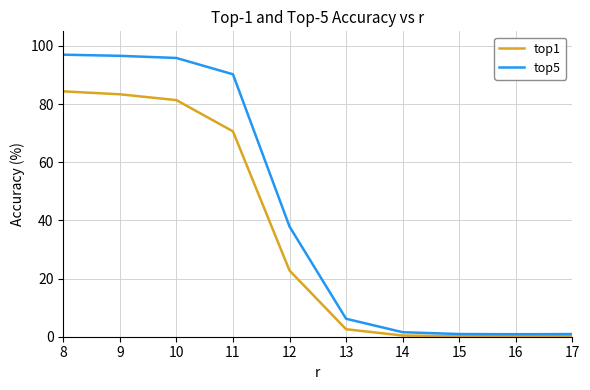

What is the maximum value for top1?

84.4